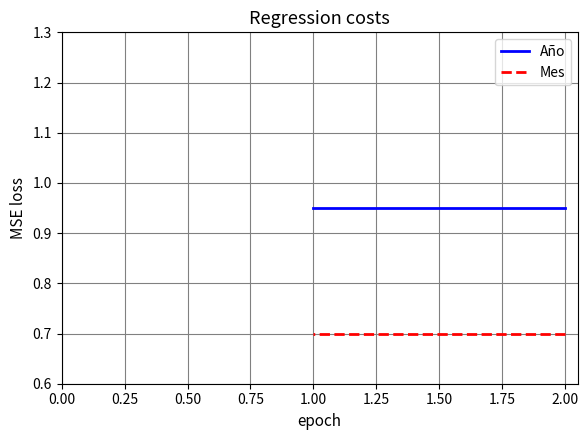

Between 0.00 and 0.25, which series saw the biggest shift?

Año